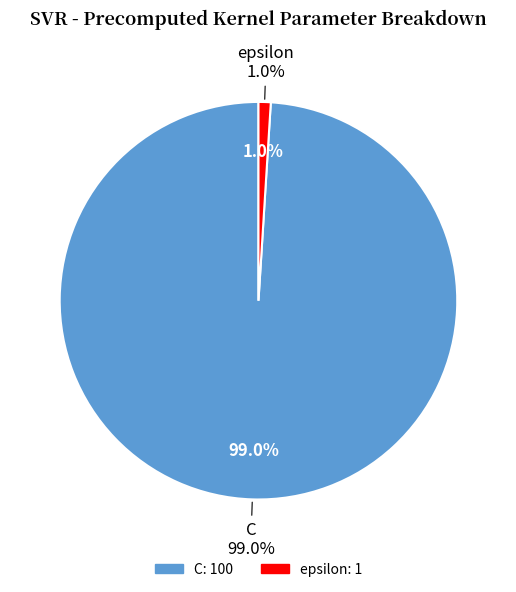

Combined, do epsilon and C account for over 50%?

Yes